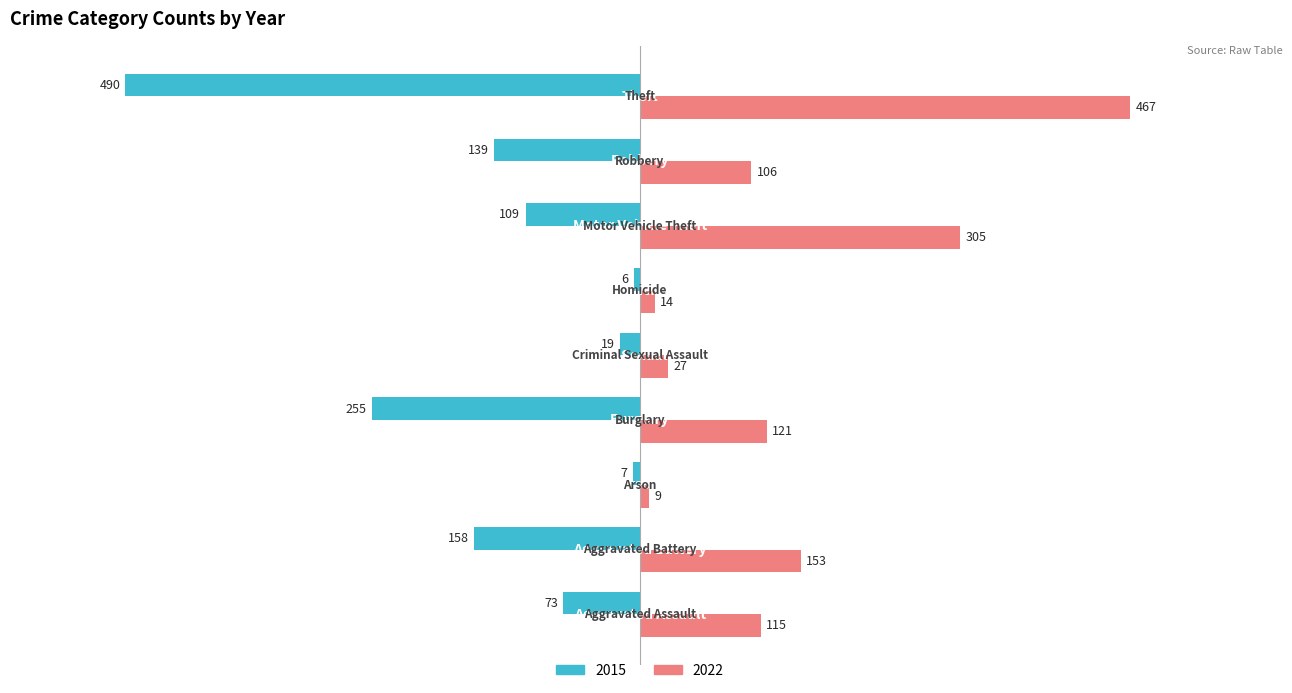

What is the minimum value for 2022?

9